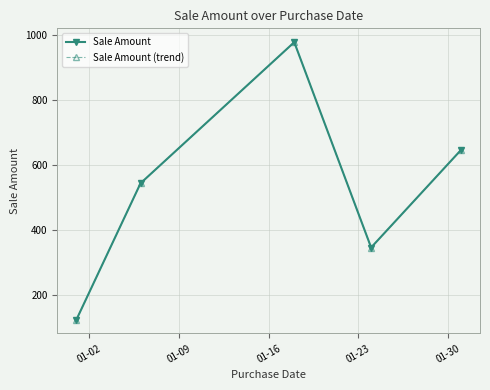

Is this an area chart (filled region under the line)?

No